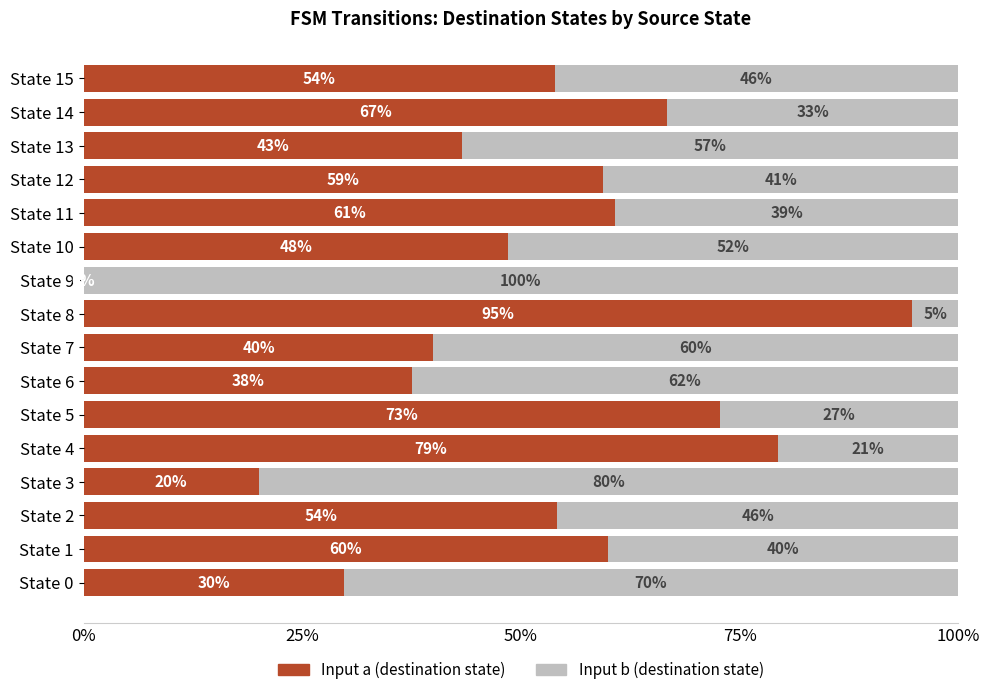

What is the maximum value for Input a (destination state)?

94.7